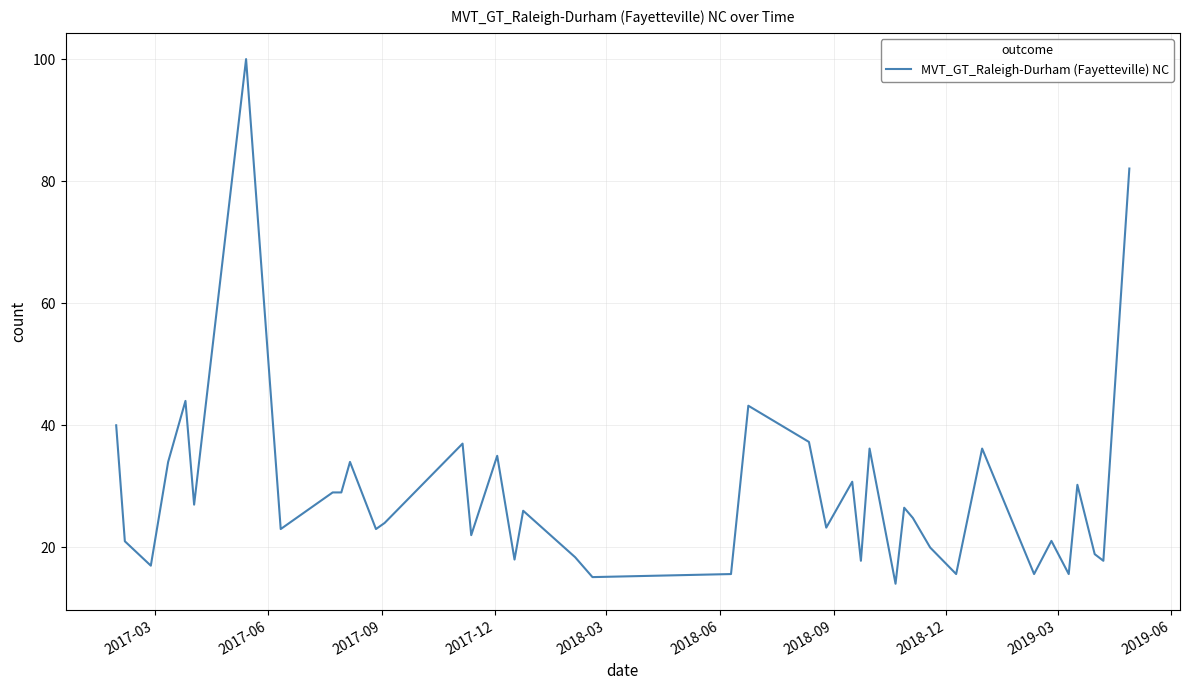

What is the minimum value shown in the chart?

14.0